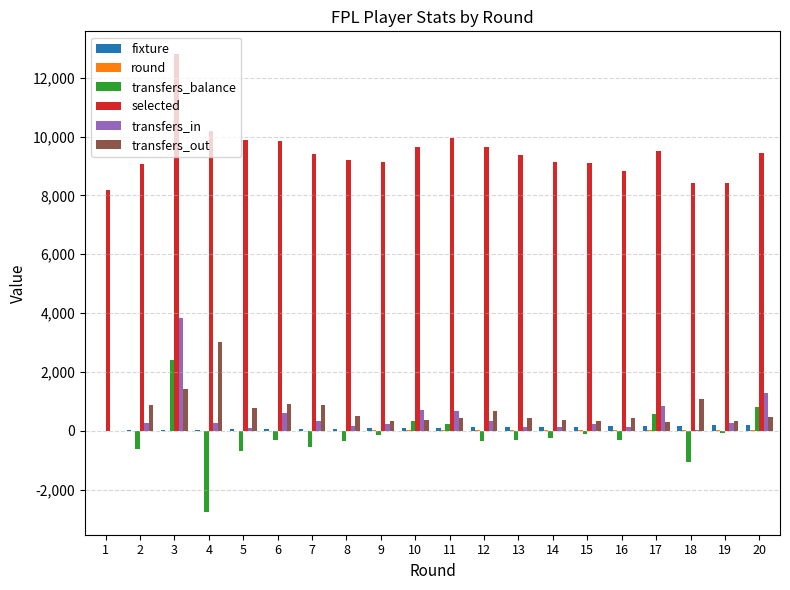

Which series changed the most between 3 and 9?

selected